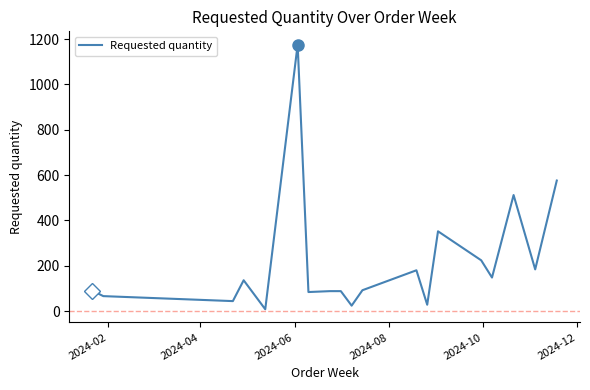

What is the greatest value displayed?

1176